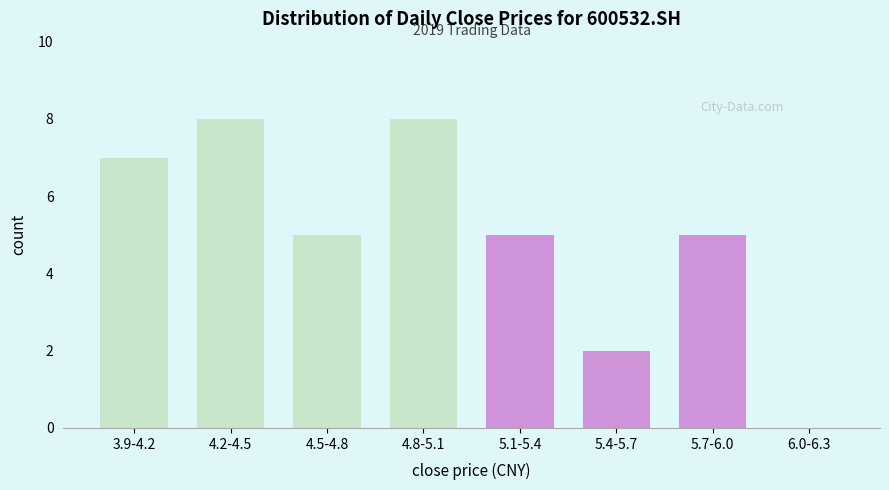

Reading right to left, what are all the values shown in this chart?

6.0-6.3=0	5.7-6.0=5	5.4-5.7=2	5.1-5.4=5	4.8-5.1=8	4.5-4.8=5	4.2-4.5=8	3.9-4.2=7